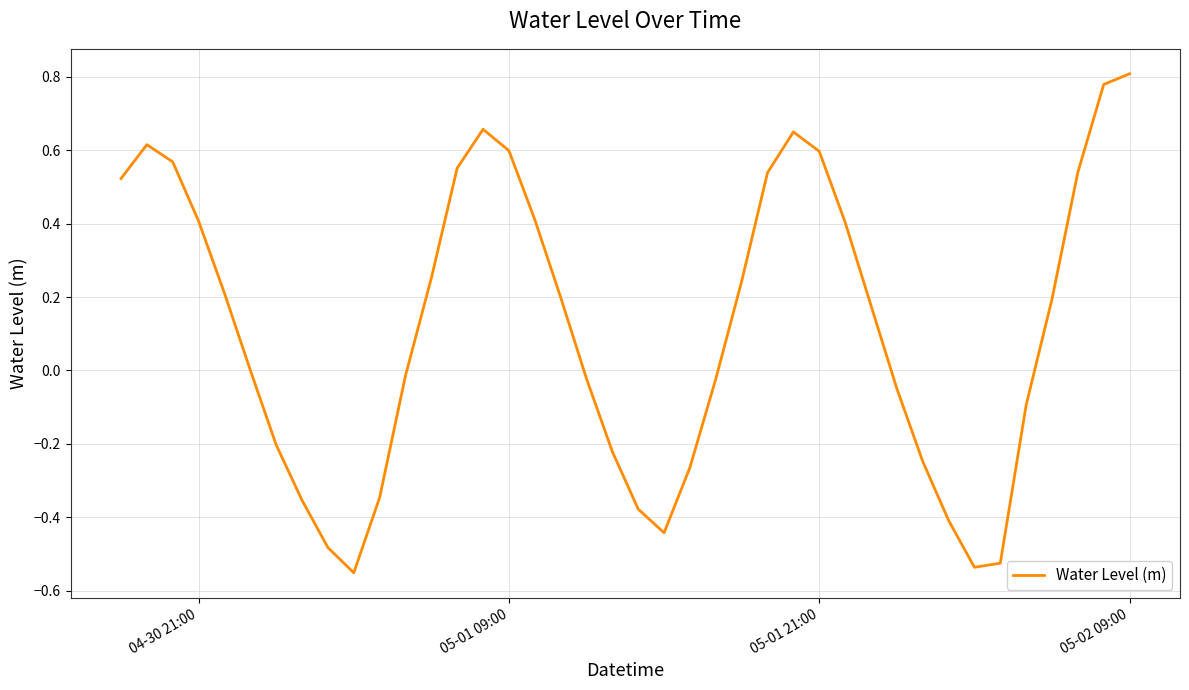

What is the difference between the maximum and minimum values?

1.4